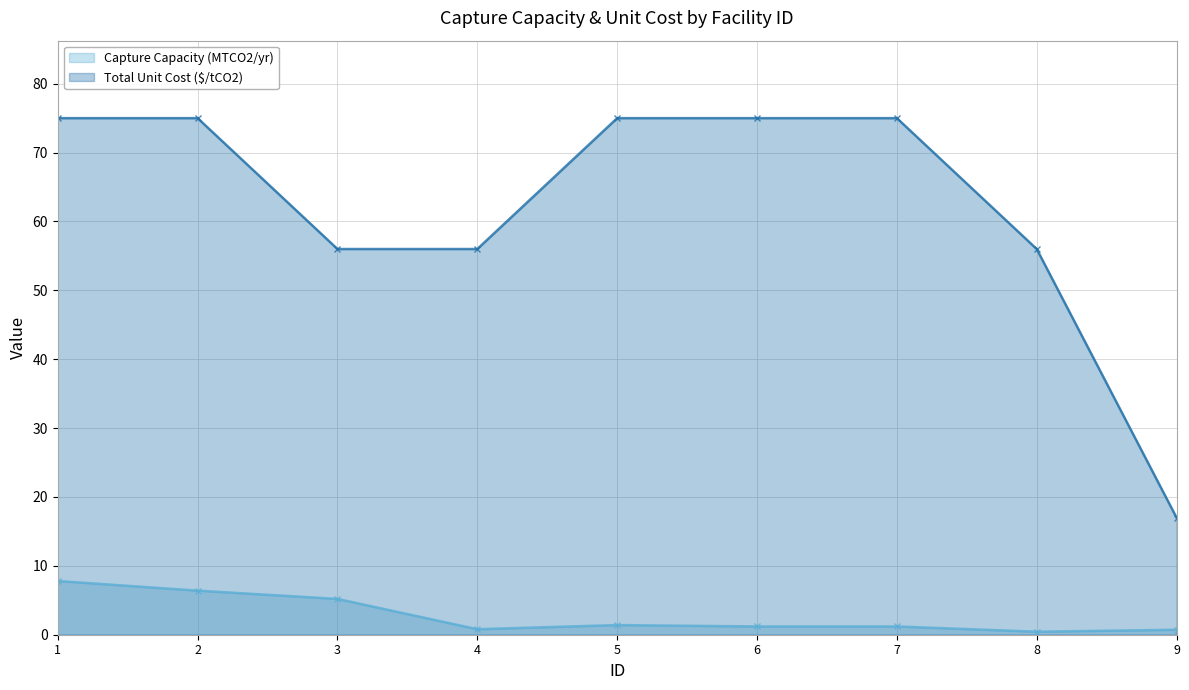

True or false: Total Unit Cost ($/tCO2) and Capture Capacity (MTCO2/yr) intersect in this chart.

False